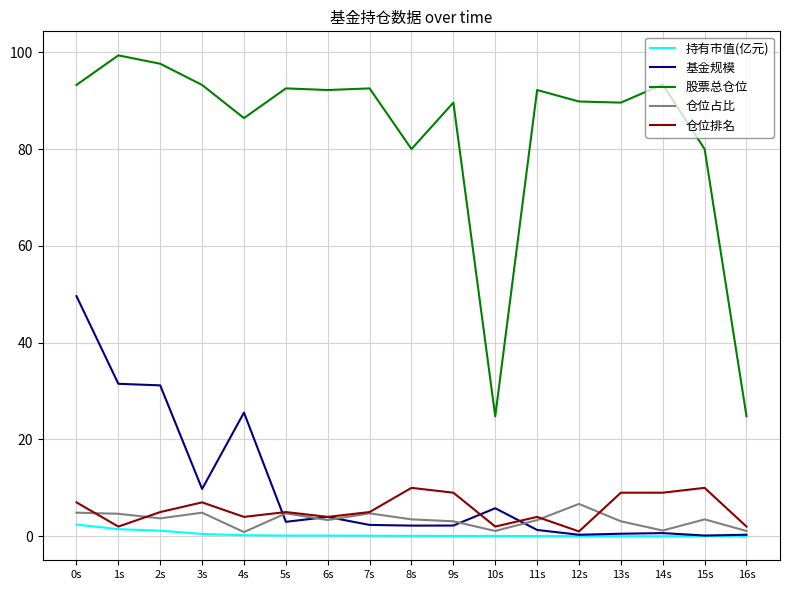

True or false: 股票总仓位 and 仓位占比 cross at least once.

False